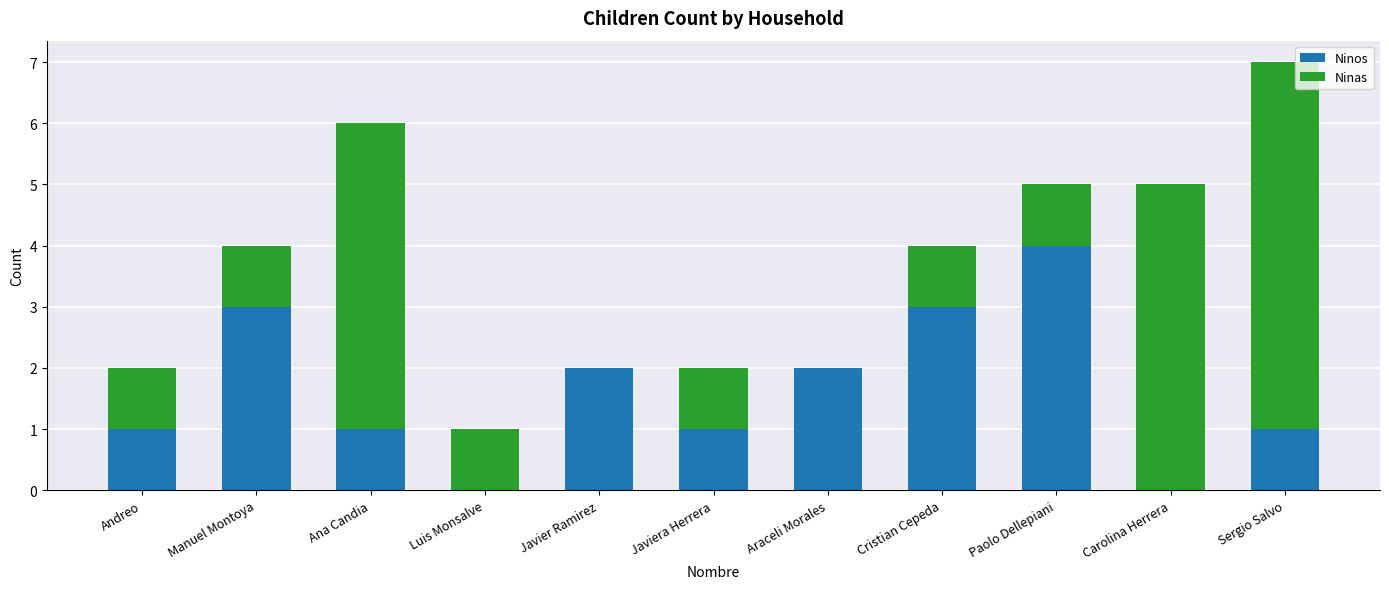

At which category is the sum across all series the highest?

Sergio Salvo